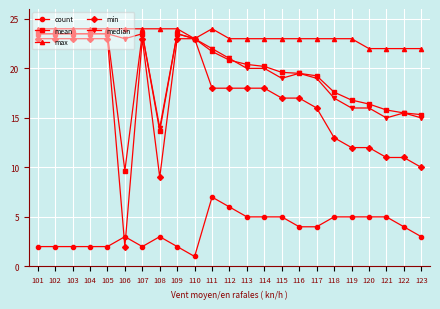

How many data points does each series have?

23